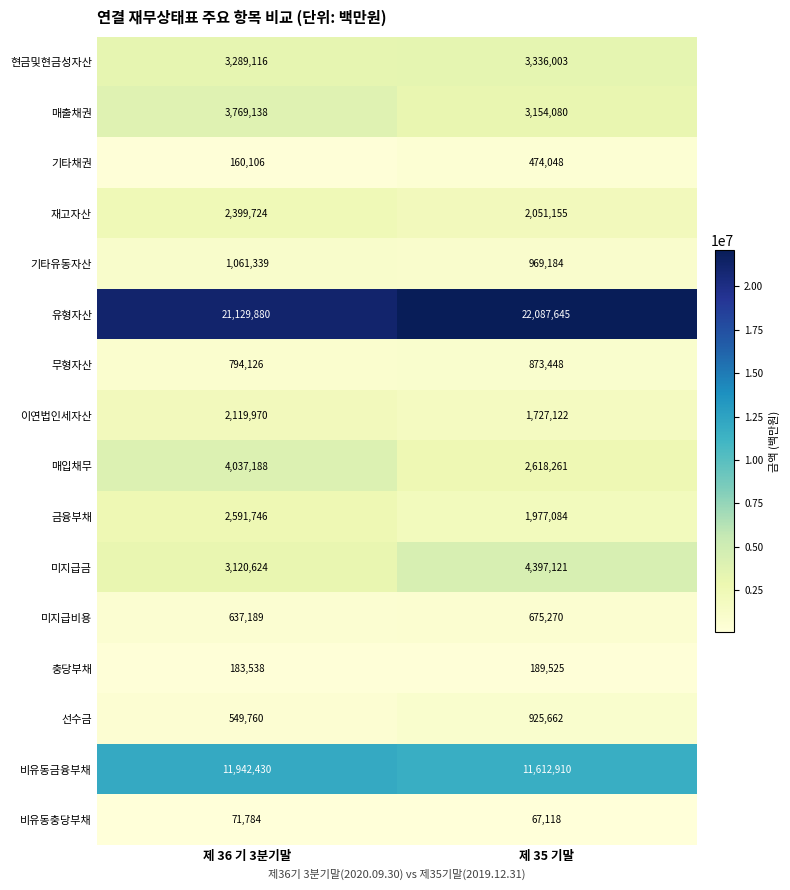

What is the total value across all series at 제 35 기말?

57135636